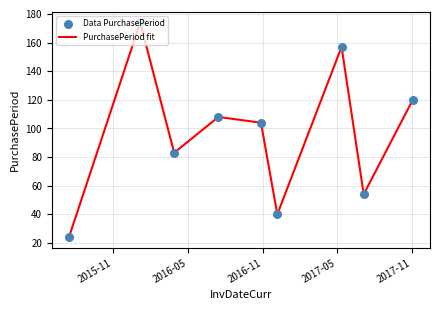

What is the maximum value shown in the chart?

174